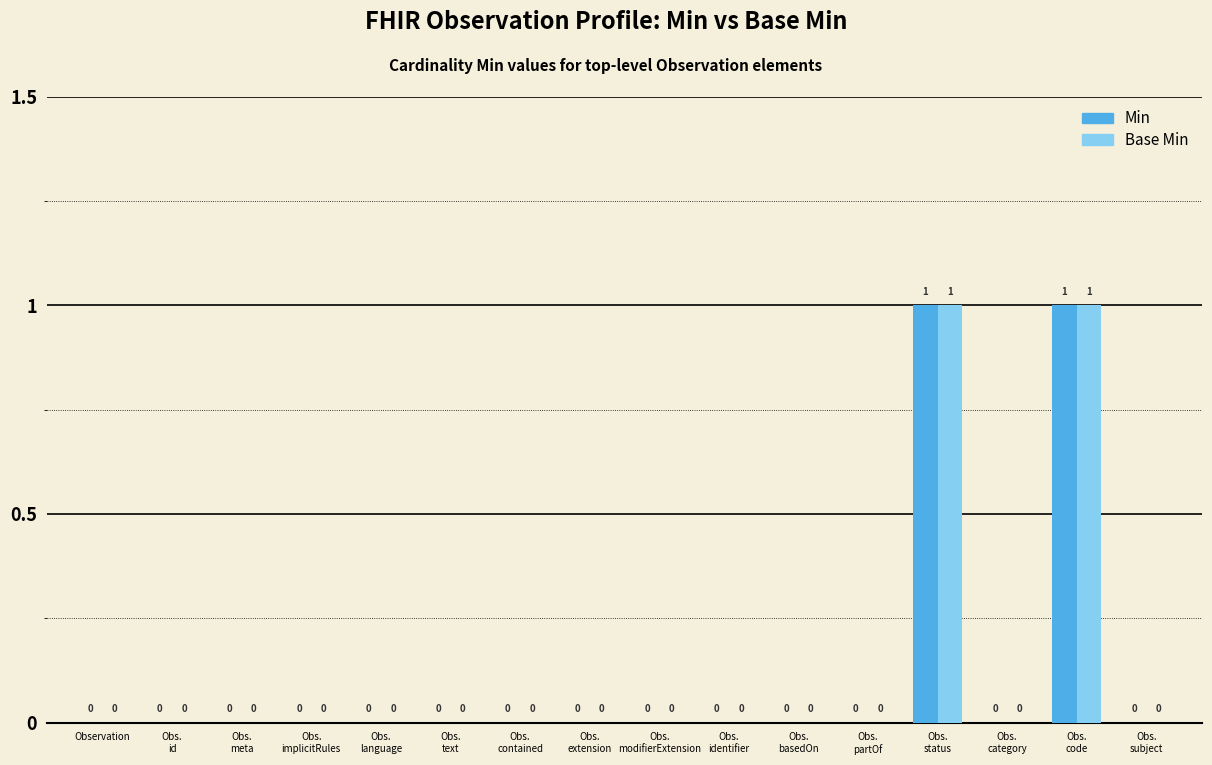

True or false: Base Min has a value of 0 at Obs.
language.

True